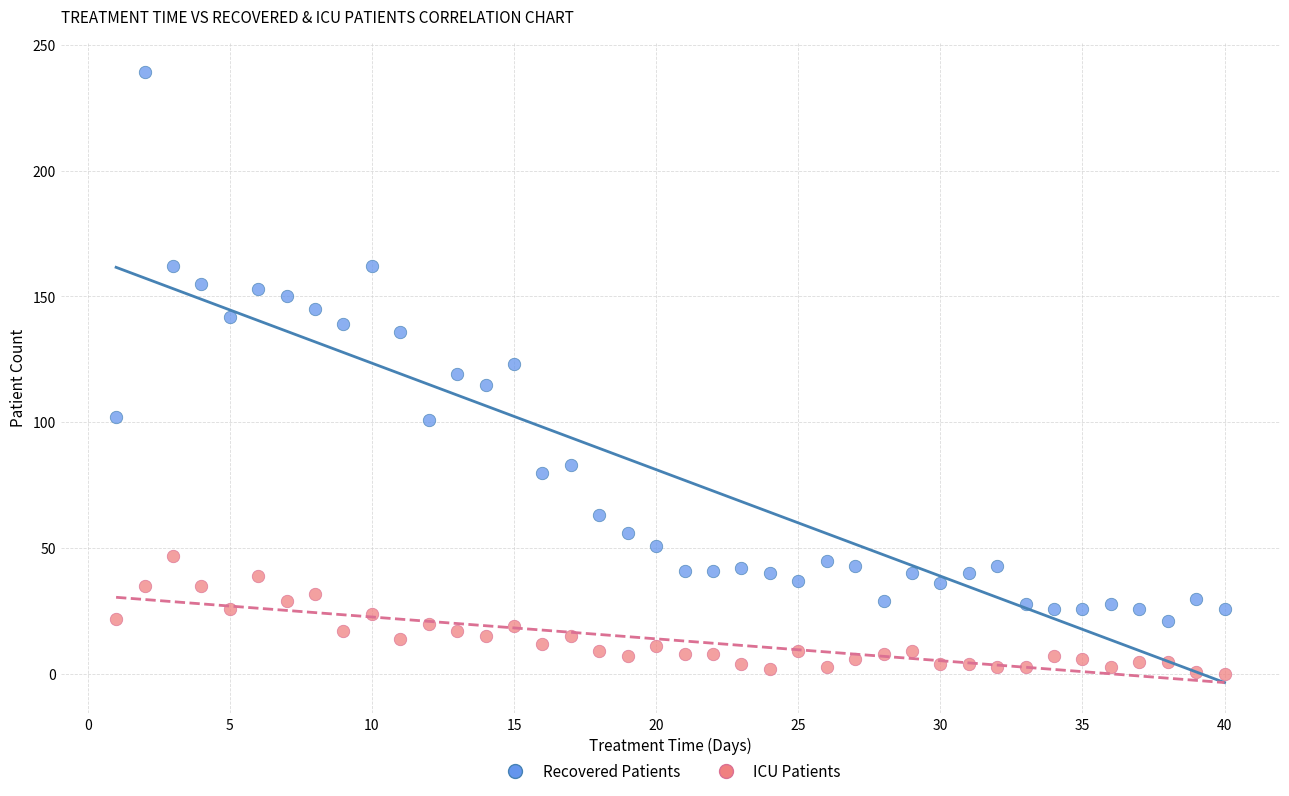

Which series reaches the maximum Y coordinate?

Recovered Patients